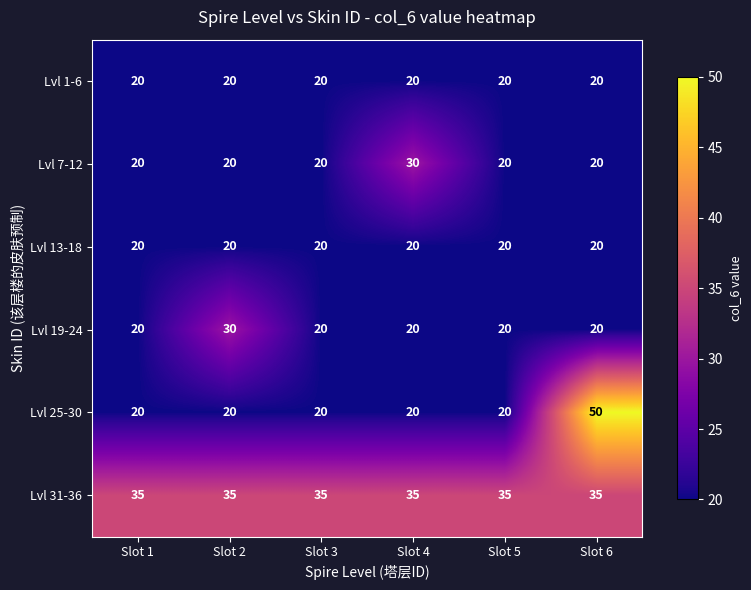

What is the total value across all series at Slot 3?

135